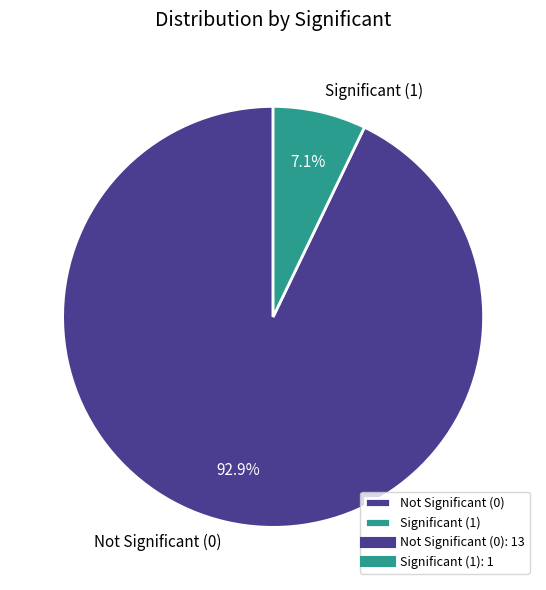

Rank the categories by value from highest to lowest.

Not Significant (0), Significant (1)